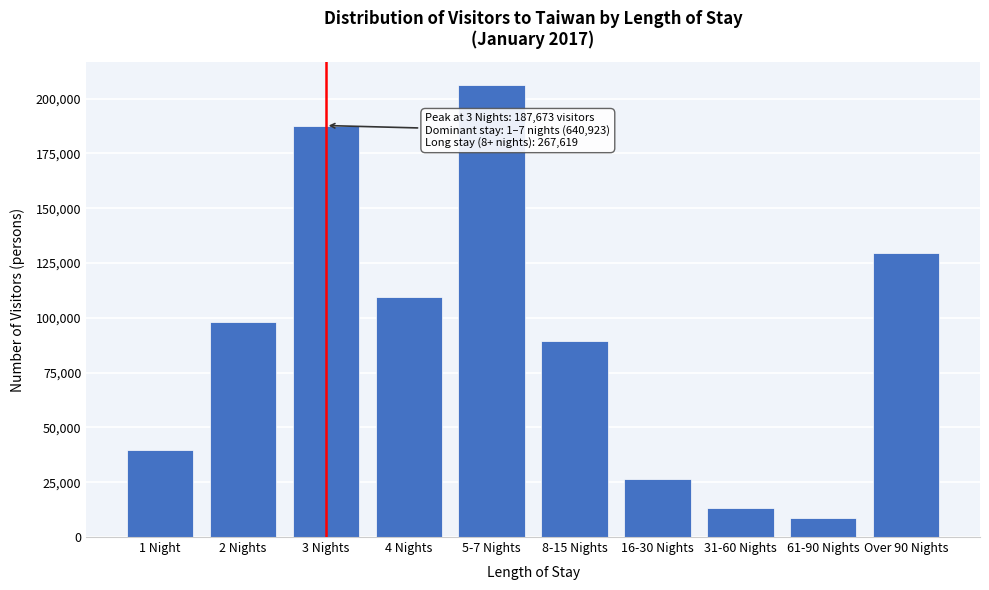

Reading left to right, extract all data points from this chart.

39644	97983	187673	109323	206300	89326	26521	13391	8784	129597